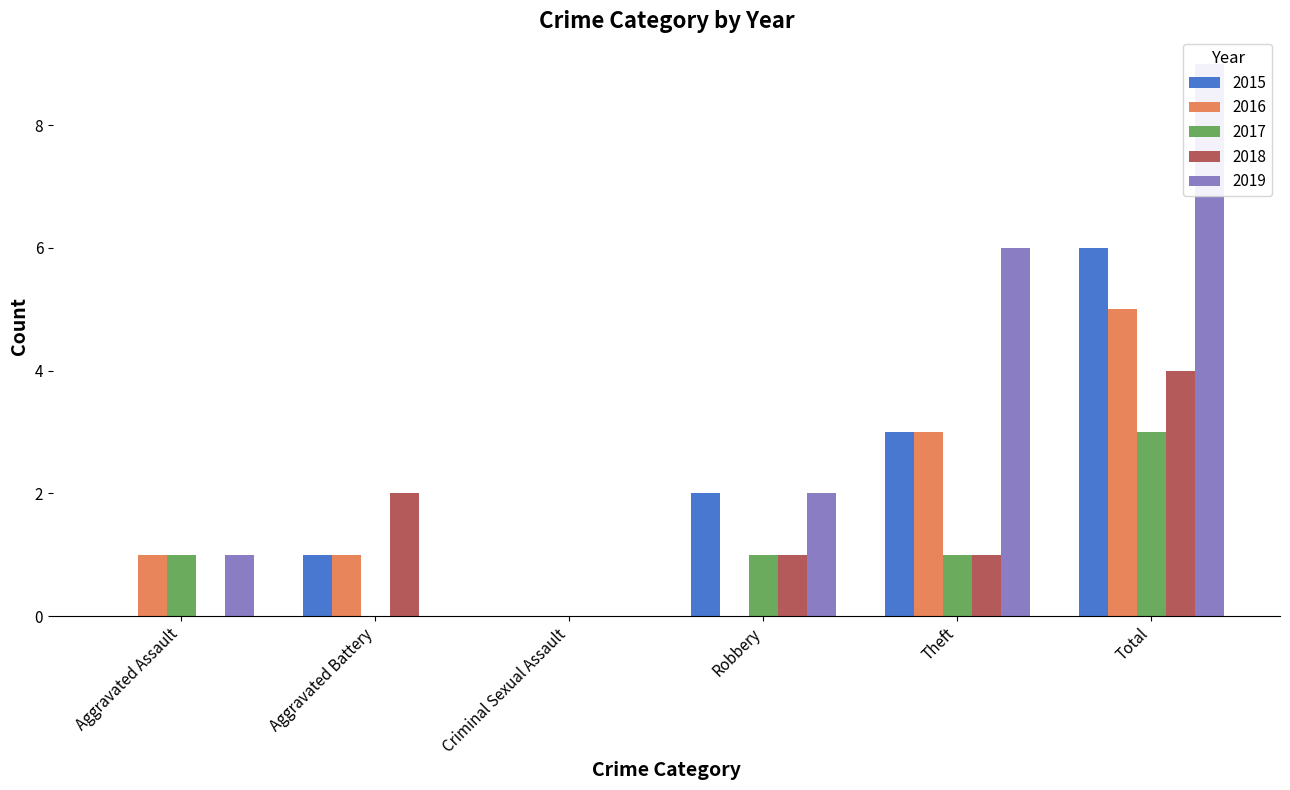

What is the sum of the 2019 values at Aggravated Battery and Total?

9